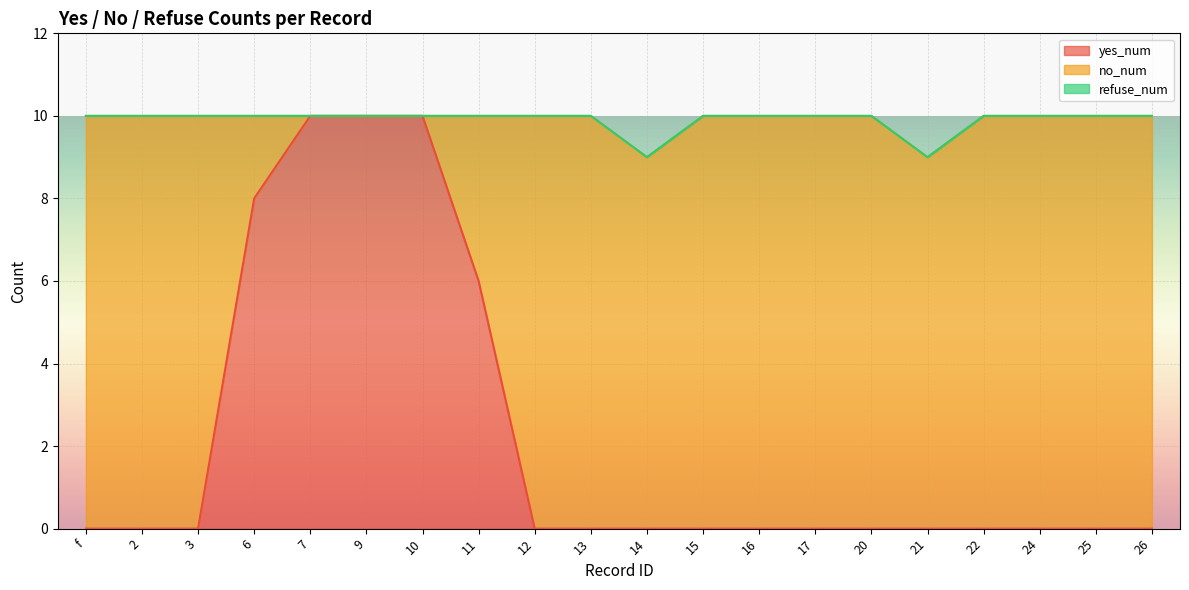

What is the label of the 9th point from the right?

15